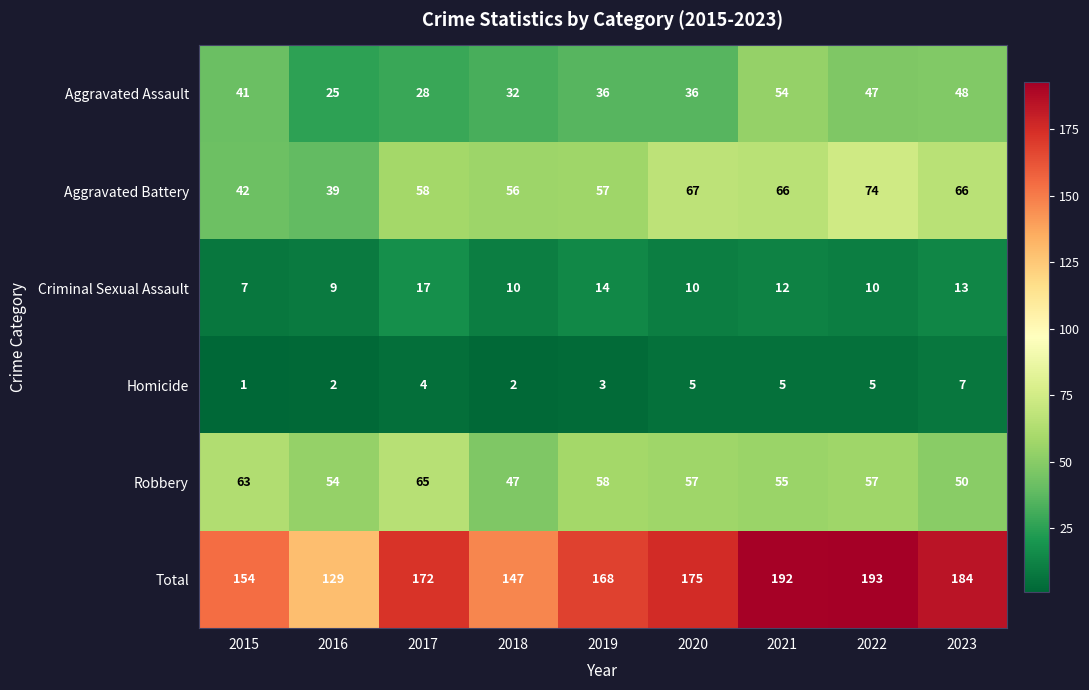

Which series has the largest total across all categories?

Total